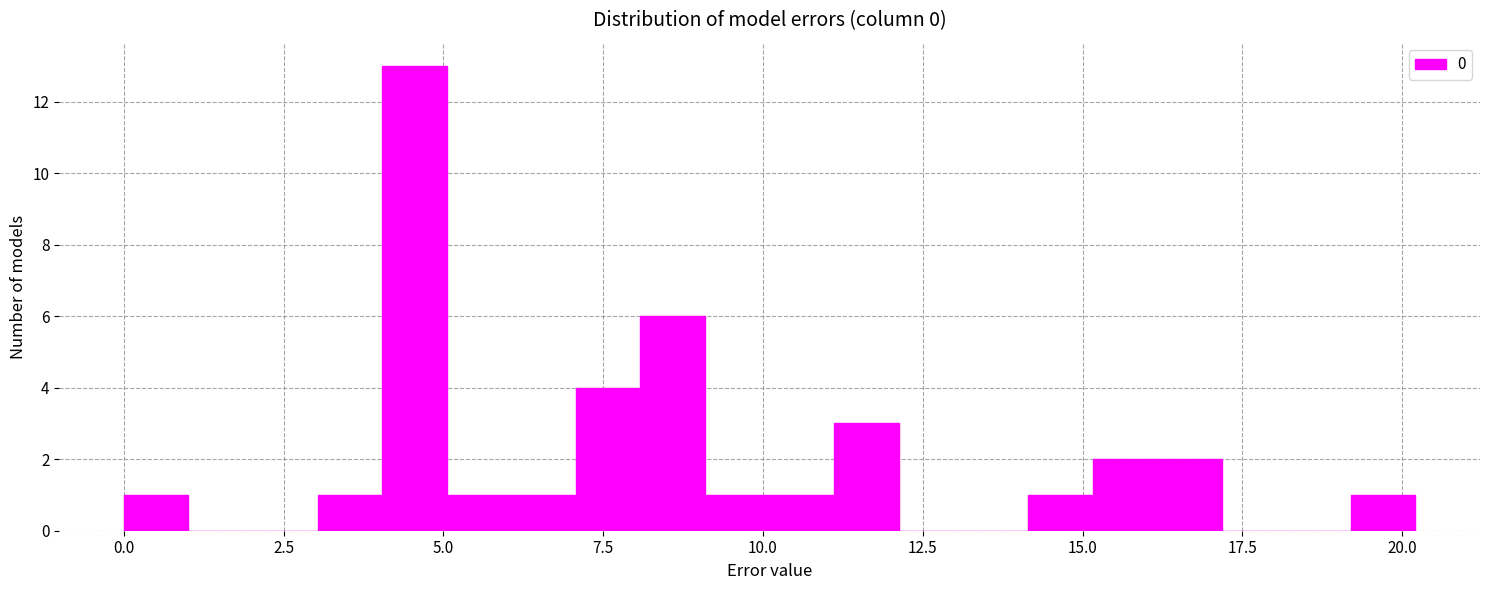

Read against the x-axis, roughly where is the centre of the tallest bar?

4.5